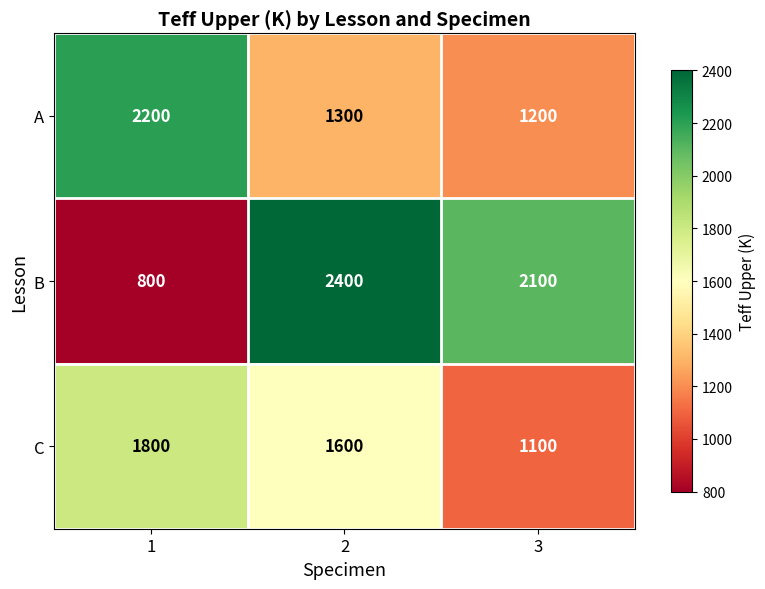

What is the lowest value of the A series?

1200